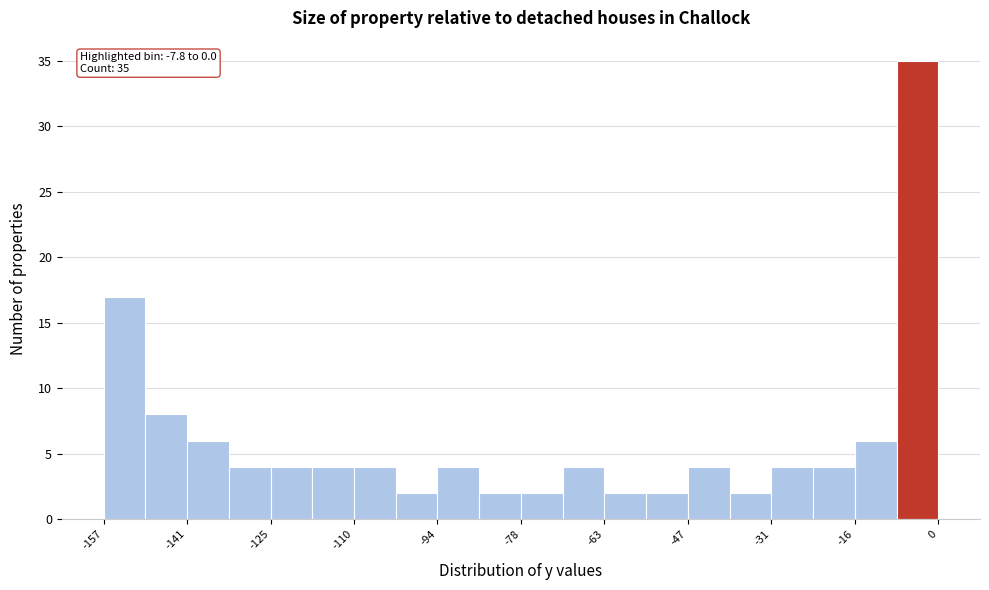

Around what value on the x-axis is the tallest bar? Give the approximate position of its centre, as read against the axis.

-4